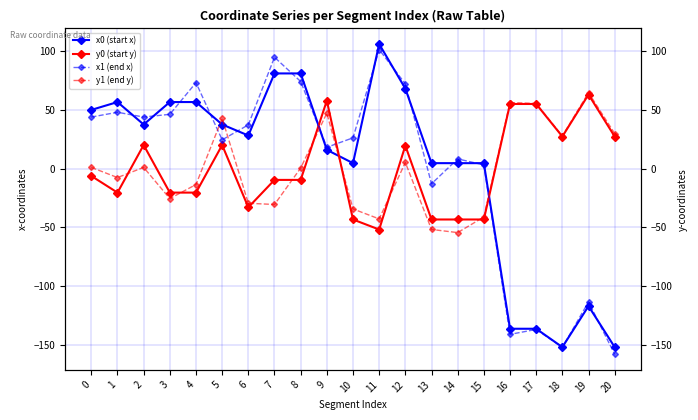

Reading right to left, transcribe all the data shown in this chart.

x0 (start x): 20=-151.7	19=-116.8	18=-151.7	17=-136.1	16=-136.1	15=4.6	14=4.6	13=4.6	12=68.0	11=105.9	10=4.6	9=15.9	8=80.9	7=80.9	6=28.1	5=37.5	4=56.5	3=56.5	2=37.5	1=56.5	0=49.9
y0 (start y): 20=27.2	19=62.9	18=27.2	17=54.9	16=54.9	15=-43.3	14=-43.3	13=-43.3	12=19.5	11=-51.8	10=-43.3	9=57.7	8=-9.6	7=-9.6	6=-32.9	5=20.0	4=-20.4	3=-20.4	2=20.0	1=-20.4	0=-6.3
x1 (end x): 20=-157.9	19=-113.3	18=-151.9	17=-136.7	16=-140.9	15=3.1	14=8.2	13=-13.0	12=72.0	11=101.1	10=26.1	9=18.1	8=74.0	7=94.6	6=37.2	5=24.4	4=73.0	3=46.1	2=43.8	1=47.9	0=43.8
y1 (end y): 20=29.8	19=64.5	18=27.7	17=55.3	16=56.2	15=-41.1	14=-54.4	13=-51.7	12=5.2	11=-42.8	10=-34.3	9=47.1	8=0.4	7=-30.5	6=-29.5	5=42.6	4=-13.5	3=-25.5	2=1.0	1=-7.6	0=1.0